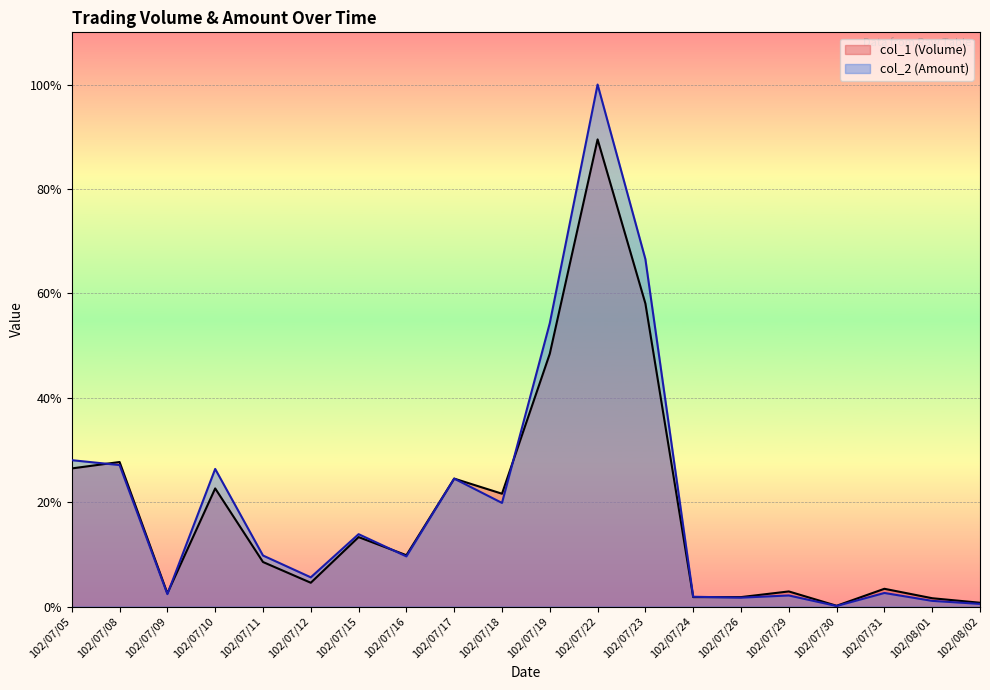

Reading right to left, extract all data points from this chart.

col_1 (Volume): 10000	22000	47000	2000	40000	25000	25000	803000	1238000	670000	299000	339000	136000	184000	63000	118000	313000	35000	383000	366000
col_2 (Amount): 7000	15000	35940	1450	29350	23550	25900	920610	1383420	750960	274590	339000	132860	191760	77370	135220	364670	32900	374930	387880